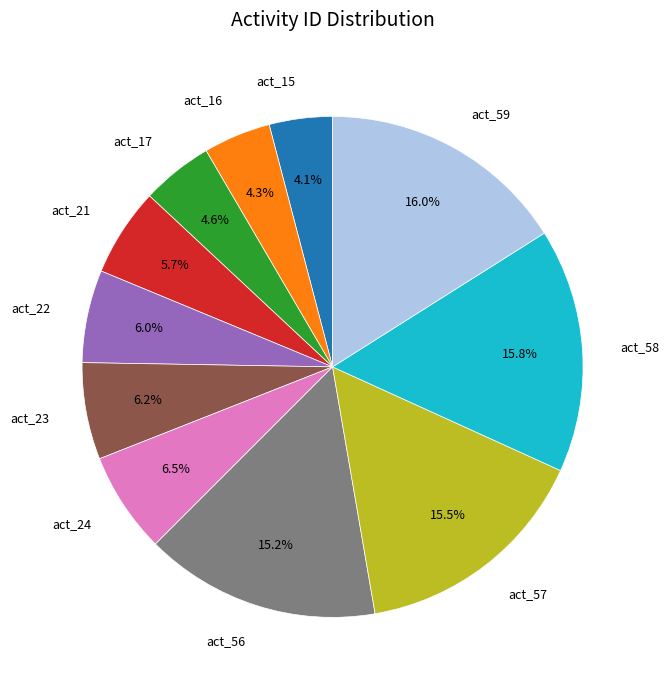

Count the number of slices in the pie.

11